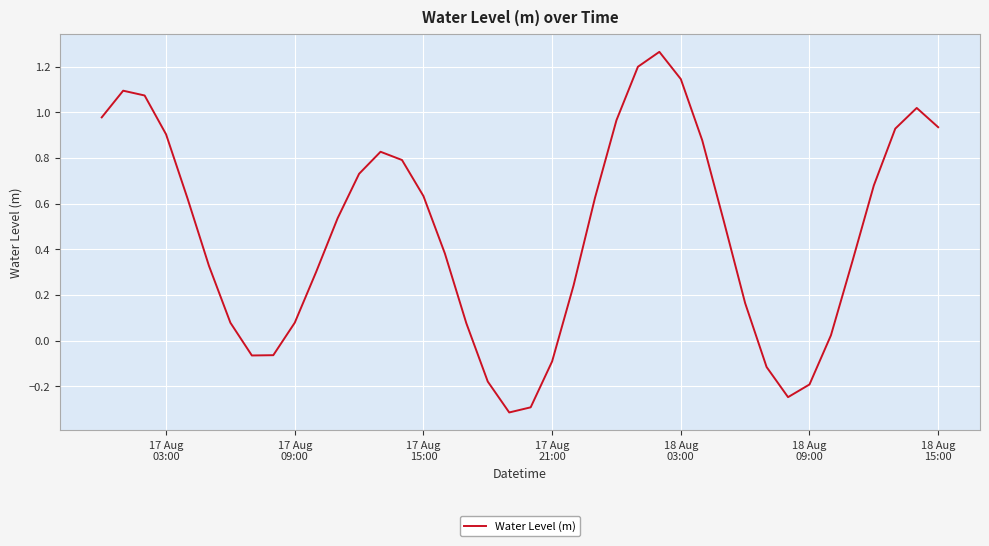

What is the minimum value shown in the chart?

-0.3